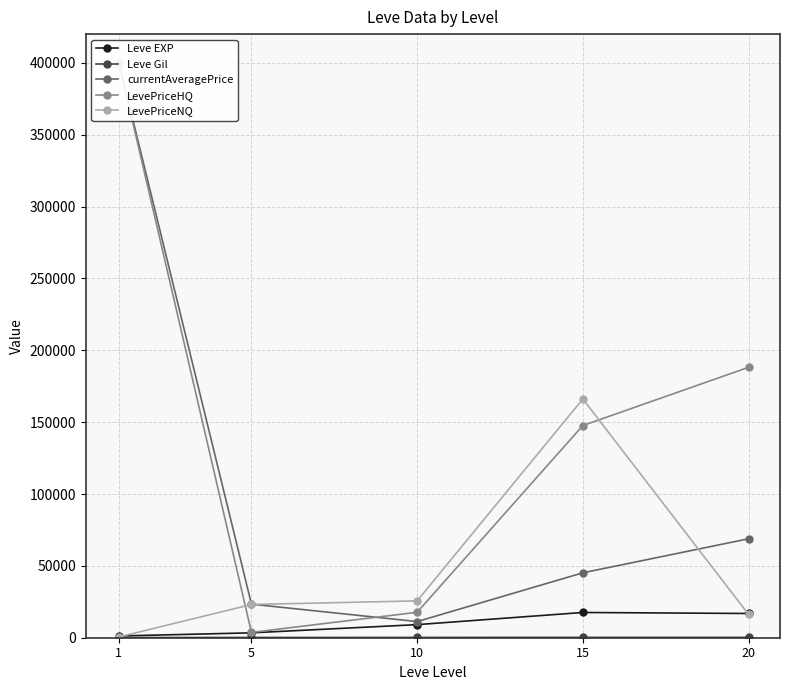

What is the value of the LevePriceHQ point at the 4th from the left?

147630.0